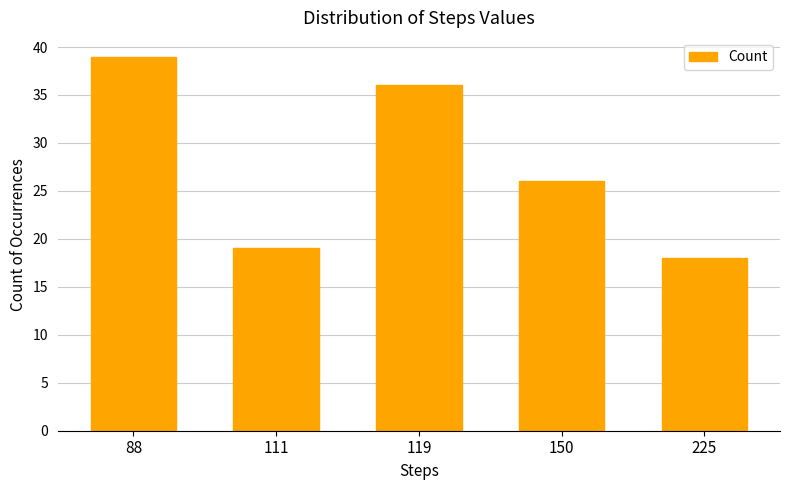

The chart shows a value of 26 at 150. True or false?

True